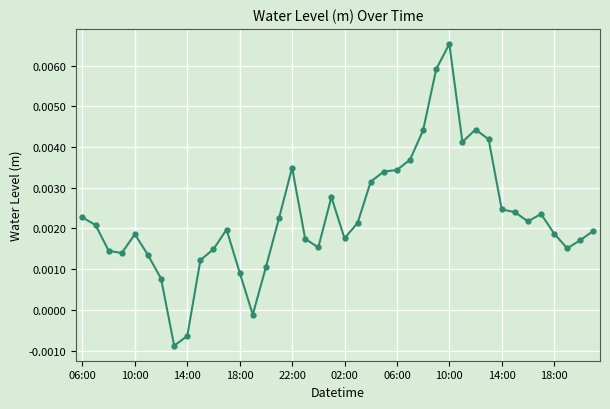

How many interior local valleys (lower than both neighbors) does the data have?

8